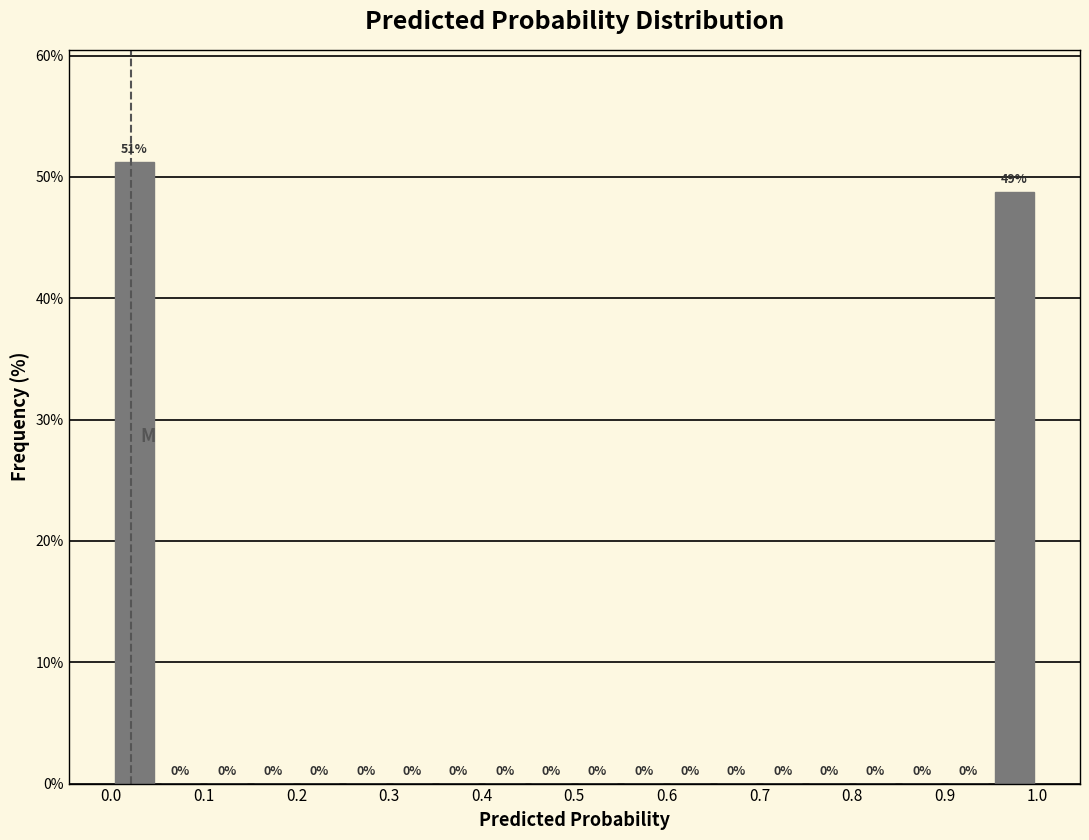

Over which range of the x-axis is the bar tallest?

0.00 to 0.05